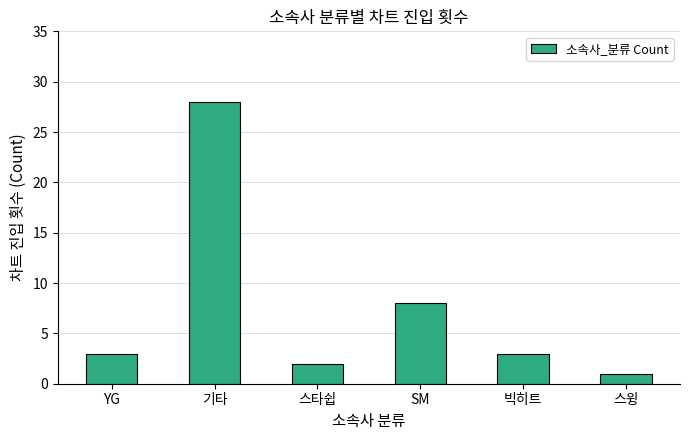

How many distinct data groups are displayed?

1